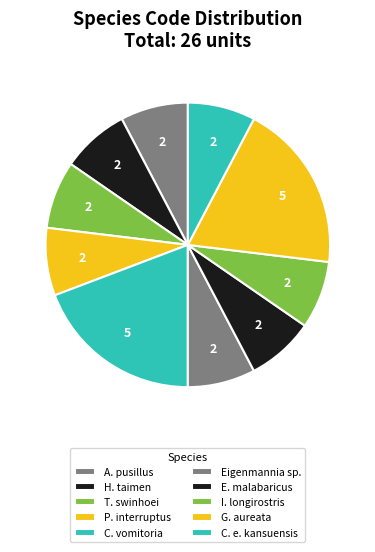

Count the number of slices in the pie.

10